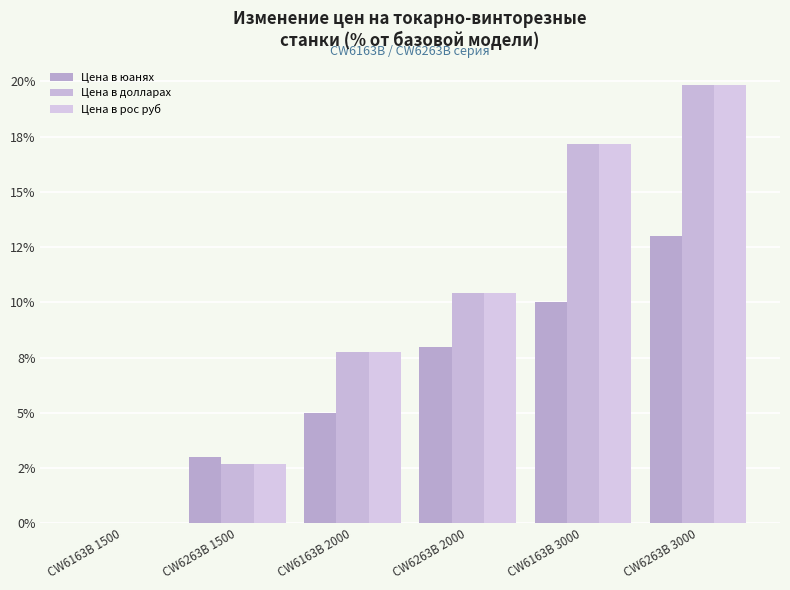

What is the difference between the second highest and second lowest values in the Цена в долларах series?

14.5